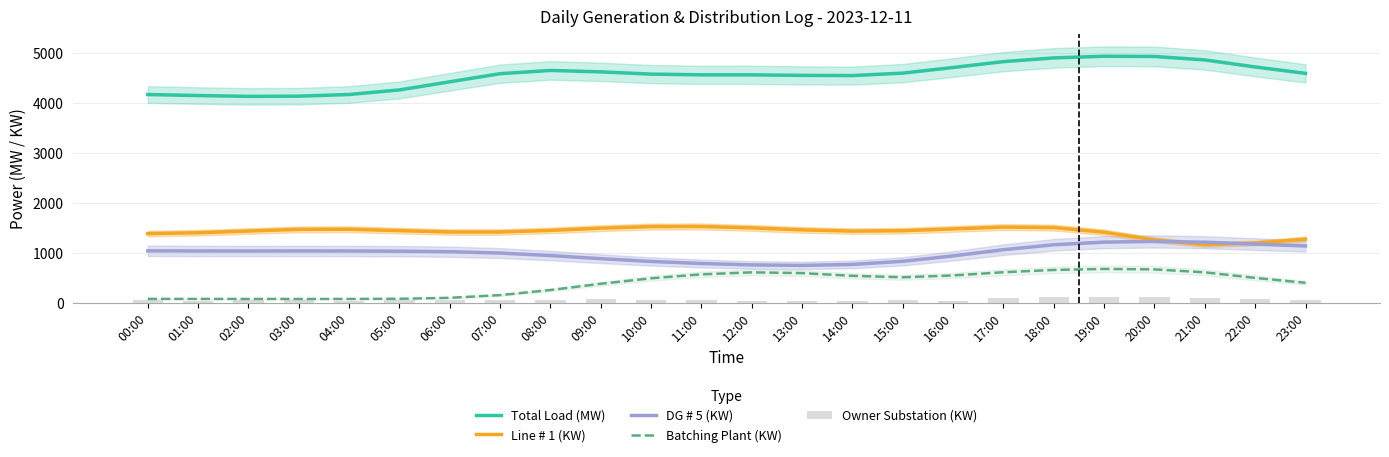

Reading right to left, what are all the values shown in this chart?

Total Load (MW): 4598.4	4727.1	4867.9	4937.7	4942.1	4908.5	4834.2	4716.4	4603.6	4554.0	4558.1	4568.6	4568.9	4583.4	4628.5	4657.7	4592.0	4429.6	4266.6	4174.6	4141.1	4137.0	4153.6	4174.3
Line # 1 (KW): 1273.5	1195.4	1162.5	1258.8	1411.5	1506.1	1515.9	1479.3	1442.8	1435.0	1459.7	1499.6	1527.9	1526.3	1494.0	1448.6	1417.3	1417.2	1444.5	1472.4	1469.9	1436.7	1401.9	1385.1
DG # 5 (KW): 1137.3	1173.3	1212.2	1228.2	1213.6	1160.6	1062.2	937.5	829.4	766.5	746.5	756.4	785.0	826.4	881.7	944.2	994.8	1022.0	1032.3	1036.0	1036.5	1035.5	1036.6	1039.3
Batching Plant (KW): 397.9	496.4	607.5	667.1	675.9	655.8	610.0	545.4	509.0	537.7	592.3	607.9	567.8	488.2	378.4	253.5	151.4	96.7	78.1	74.1	73.7	74.1	74.8	75.4
Owner Substation (KW): 63.0	71.0	86.0	114.0	109.0	112.0	87.0	36.0	45.0	42.0	33.0	33.0	44.0	45.0	65.0	61.0	46.0	48.0	49.0	40.0	46.0	46.0	42.0	58.0